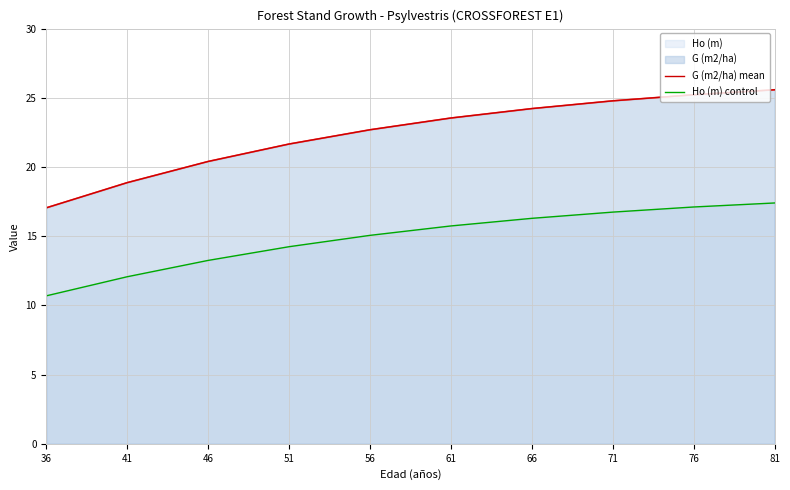

At which label is Ho (m) control closest to 14?

51